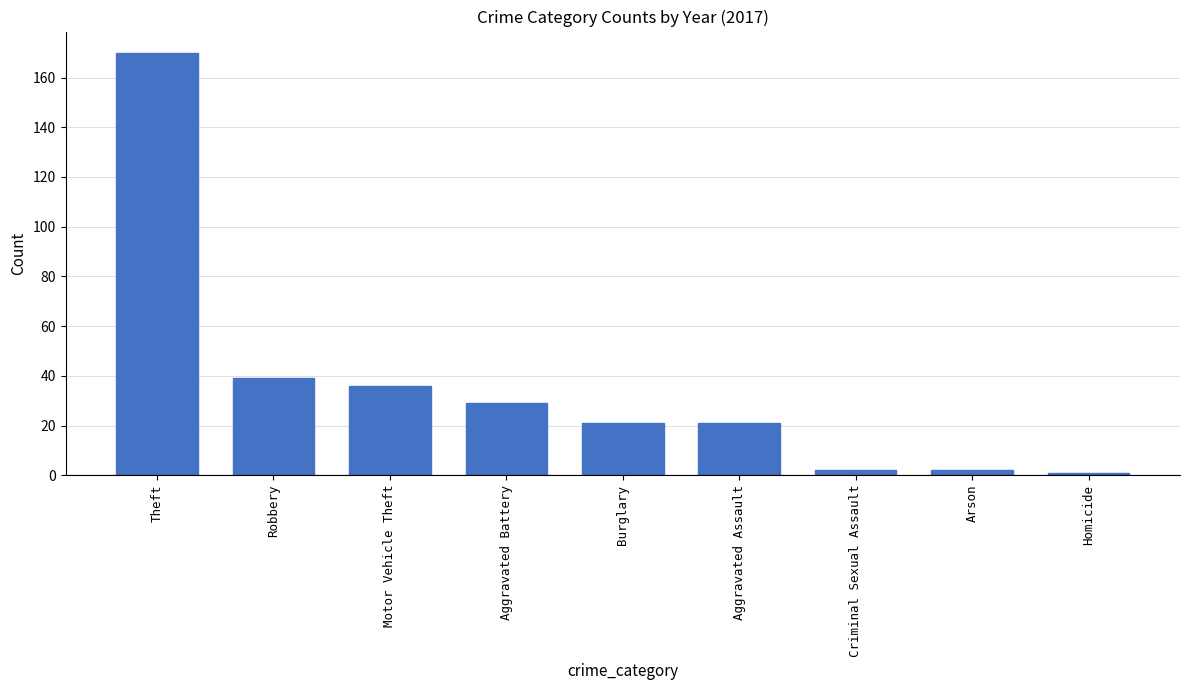

How many bars are there in total?

9